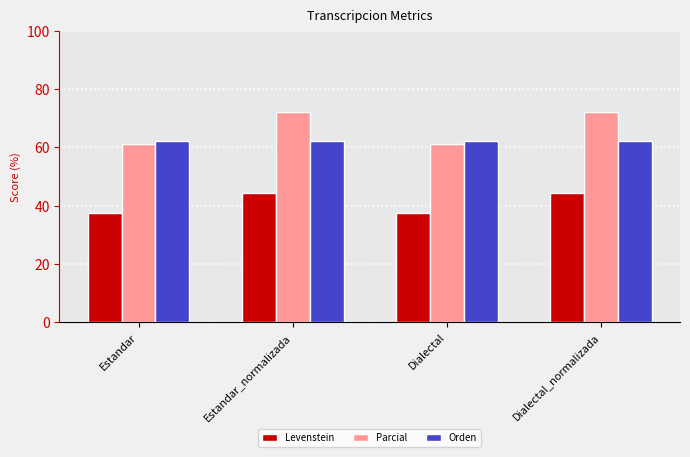

Rank the series by their average value, from lowest to highest.

Levenstein, Orden, Parcial